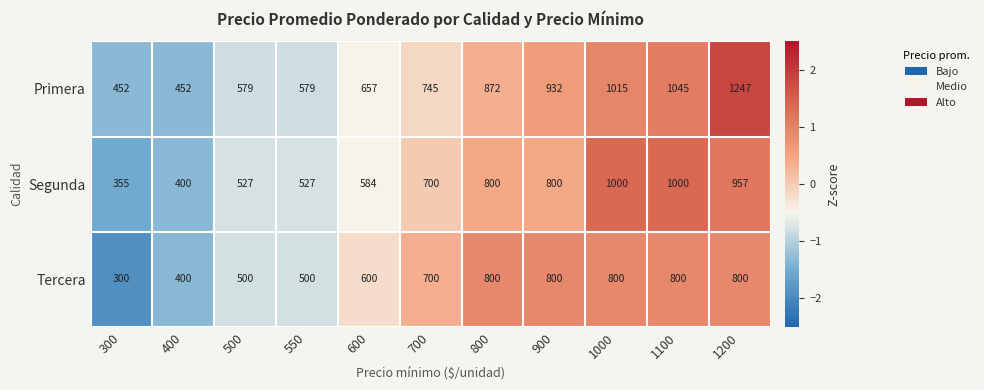

Count the number of categories in the chart.

11